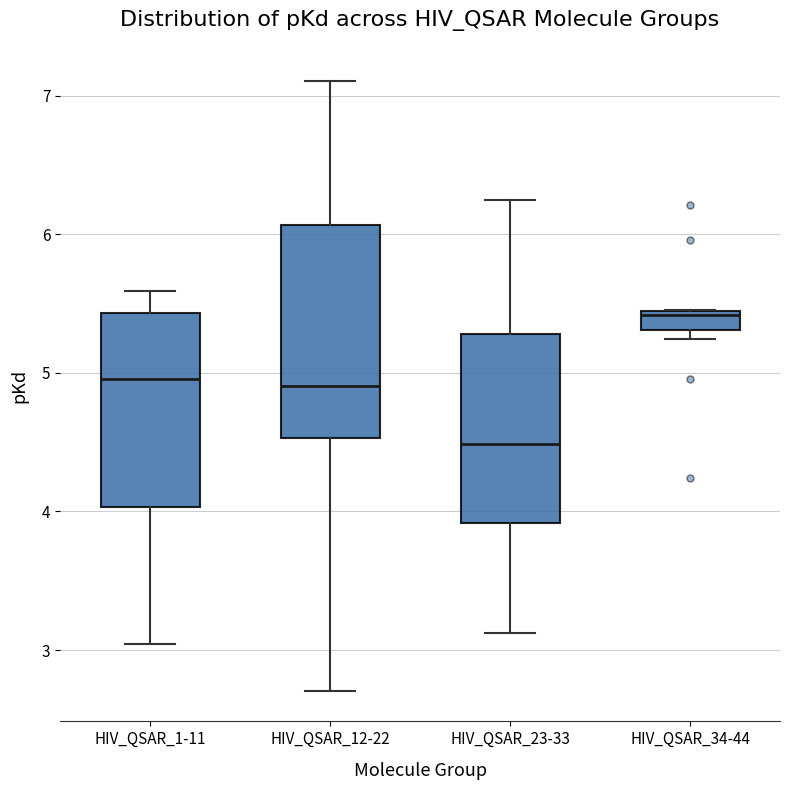

Which box's median line is the highest?

HIV_QSAR_34-44